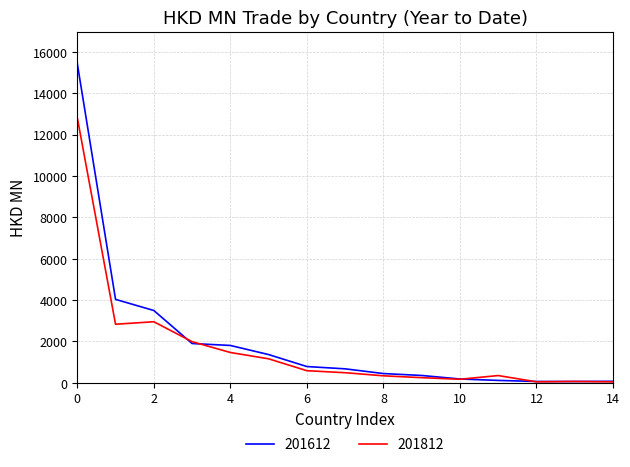

List the series in order of their peak value, highest first.

201612, 201812